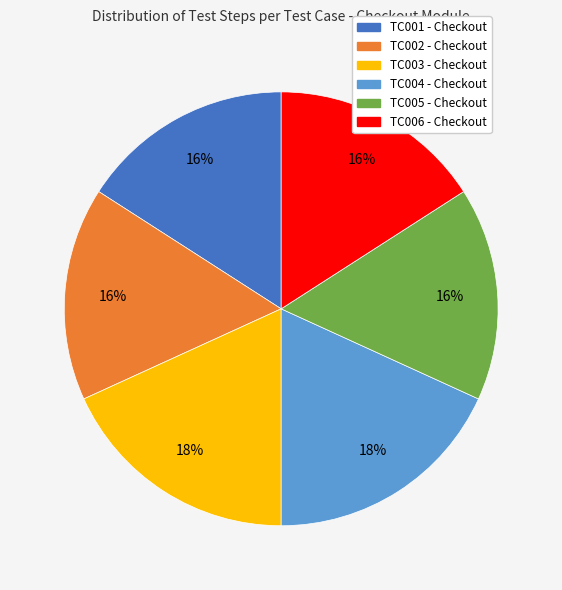

To the nearest percent, what is the combined percentage of TC005 - Checkout and TC001 - Checkout?

32%